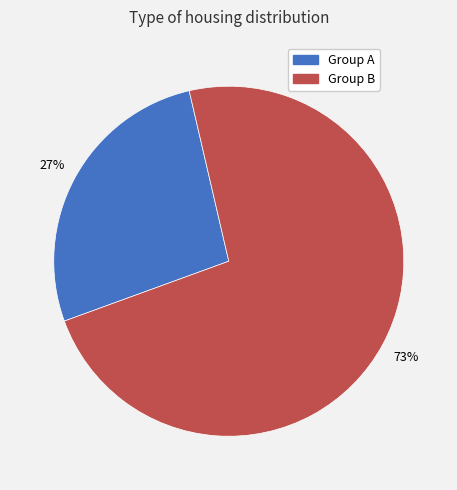

To the nearest percent, what is the average slice percentage?

50%